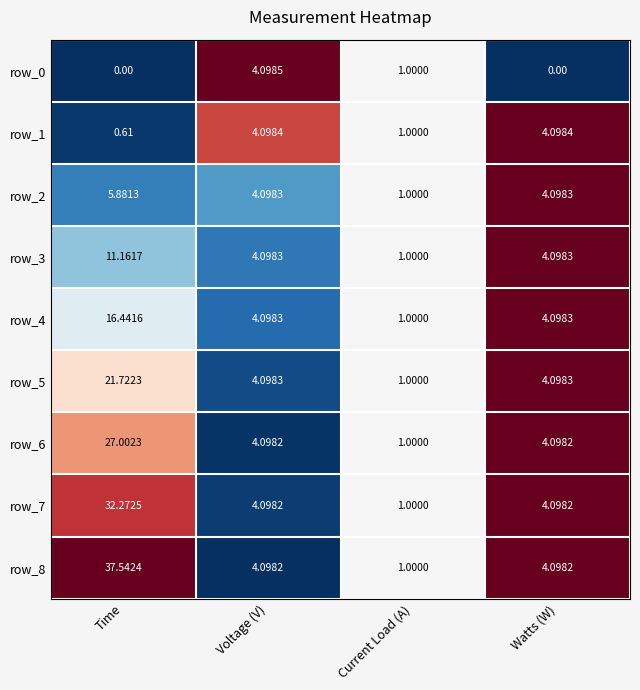

What is the total value across all series at Current Load (A)?

9.0